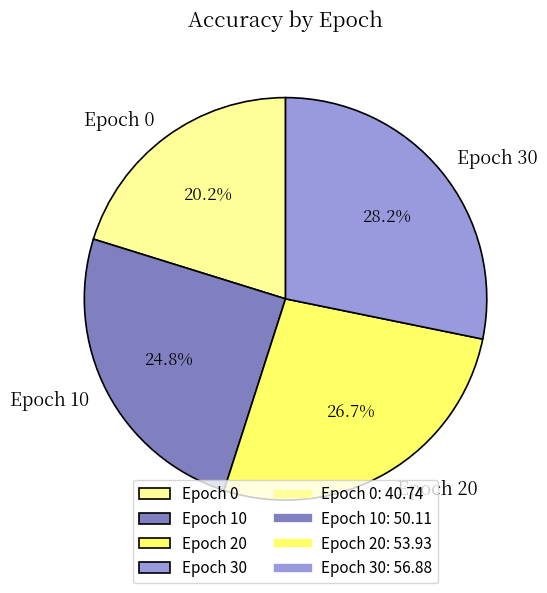

Between Epoch 10 and Epoch 20, which is larger?

Epoch 20